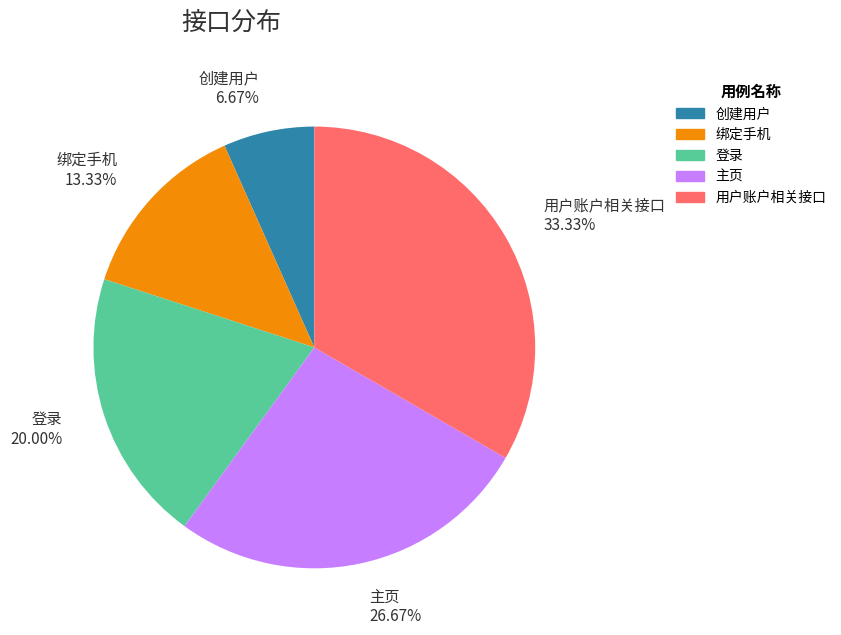

How many slices are in this pie chart?

5